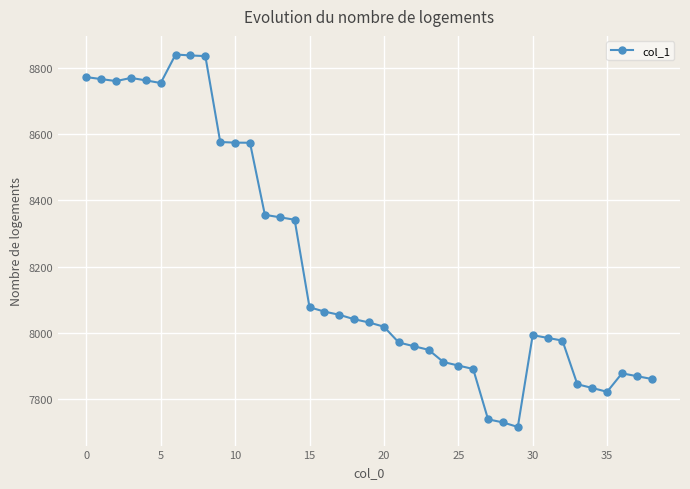

True or false: the data has more than 0 interior local peaks.

True